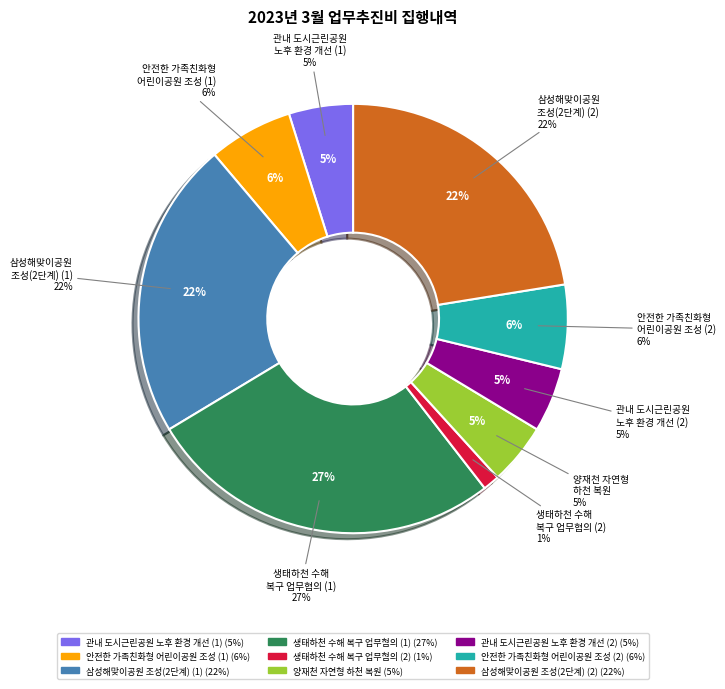

How many segments does this pie chart have?

9